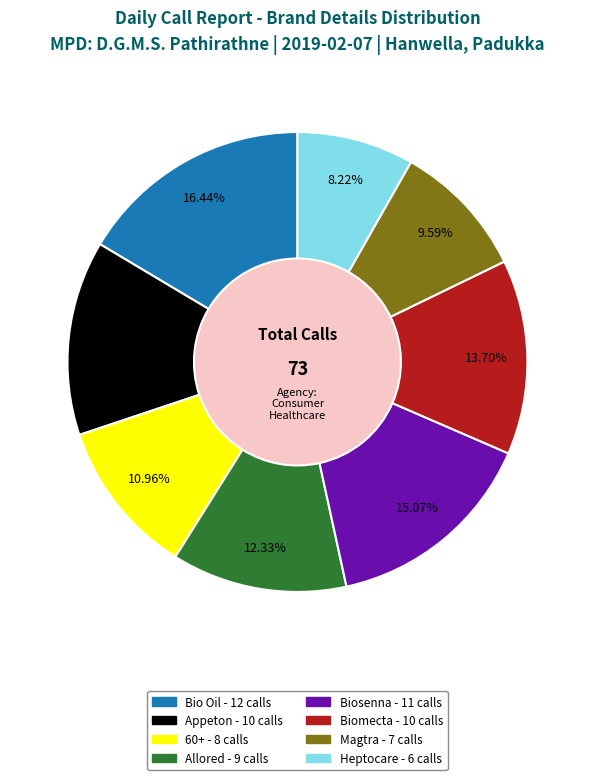

To the nearest percent, what percentage of the pie is Biosenna?

15%